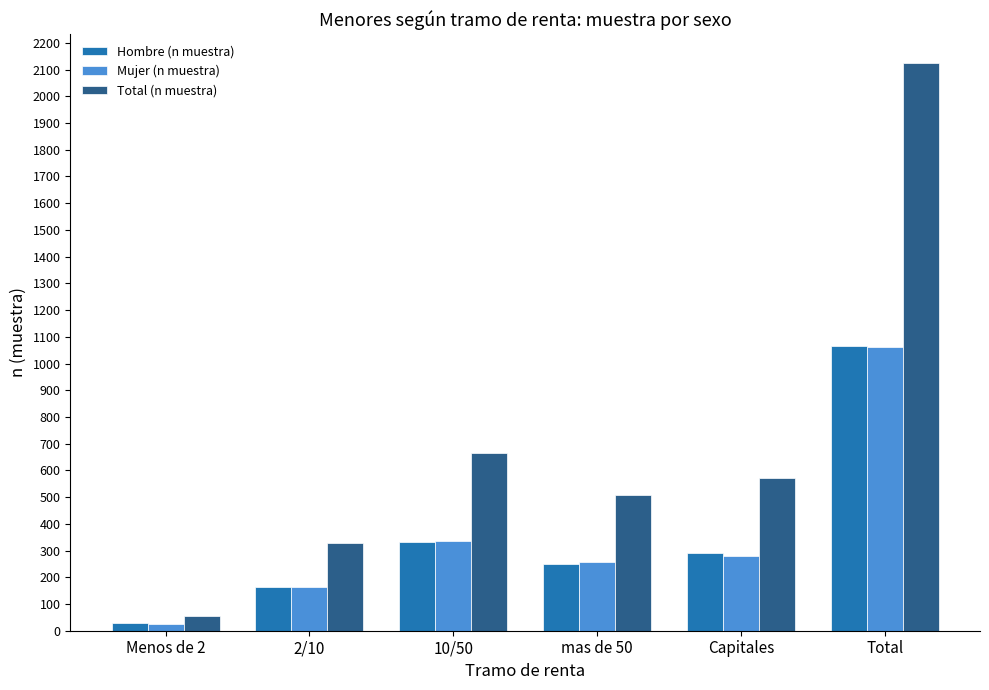

What is the highest value of the Total (n muestra) series?

2126